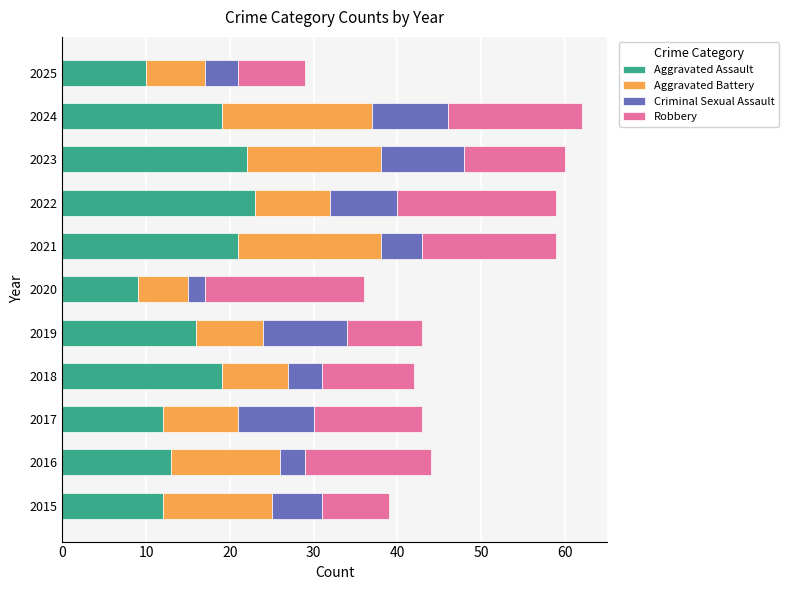

How many distinct data groups are displayed?

4